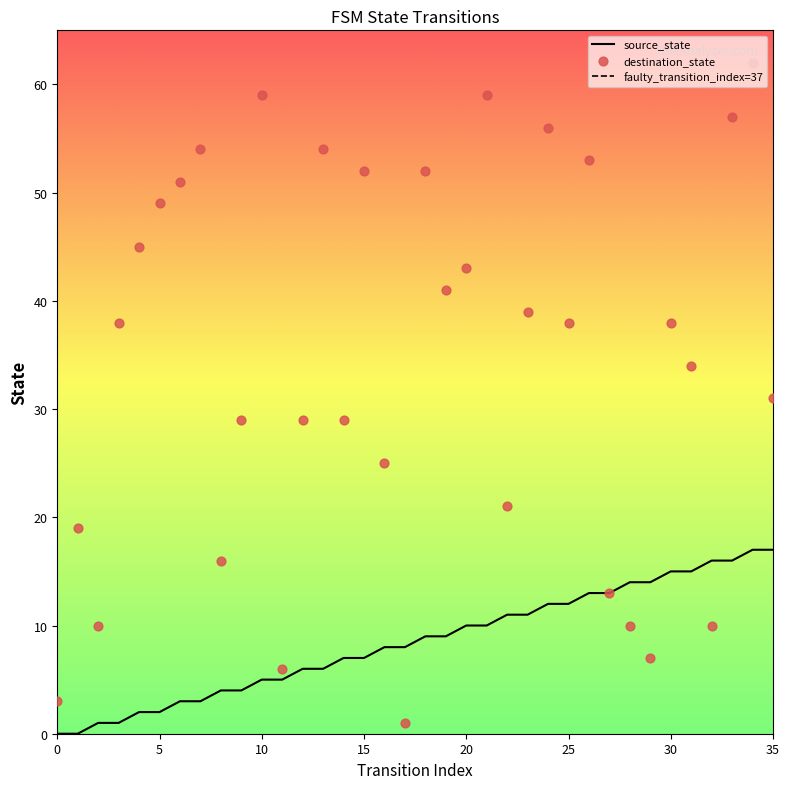

Which series contains the lowest Y value?

source_state